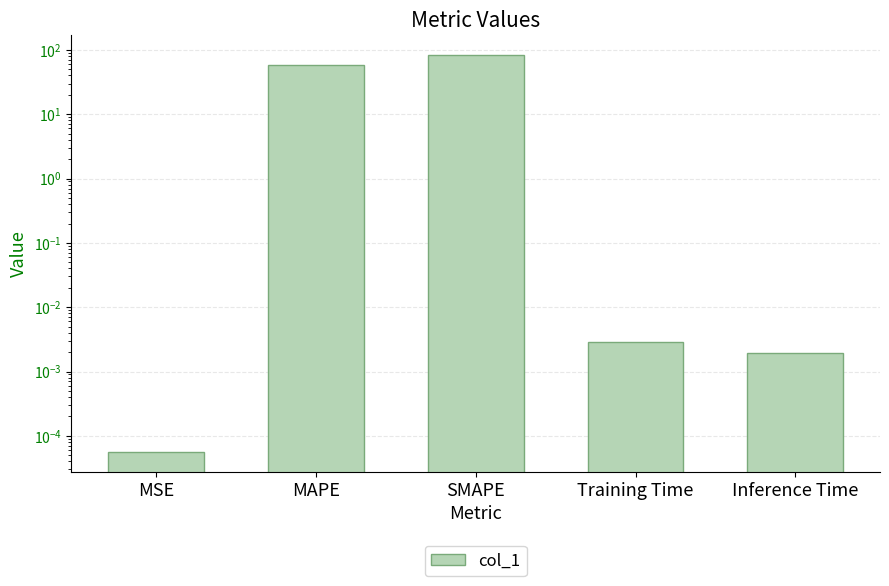

The value at Training Time is 0.0. True or false?

True